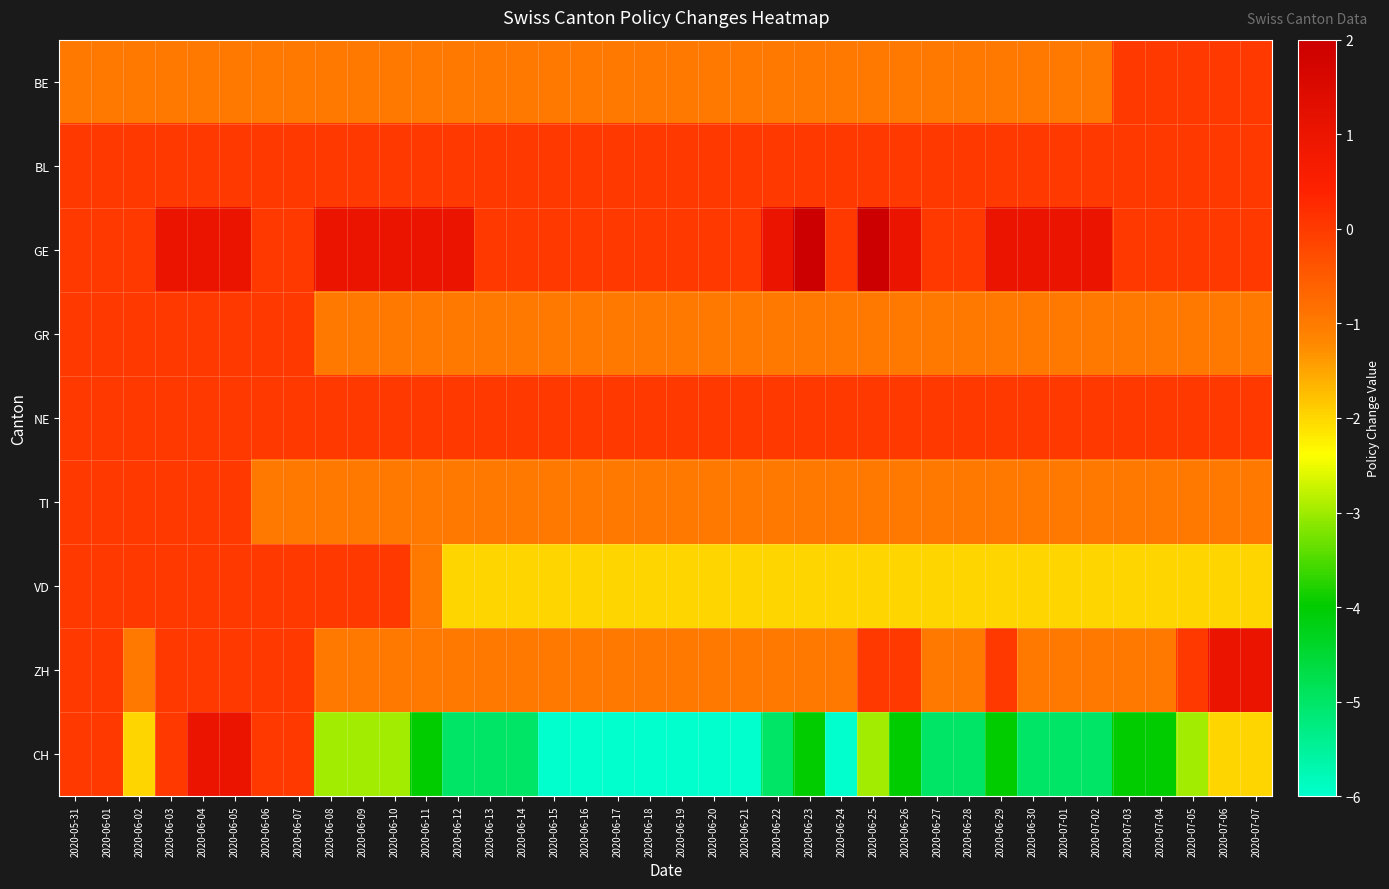

Count the number of data series in this chart.

9